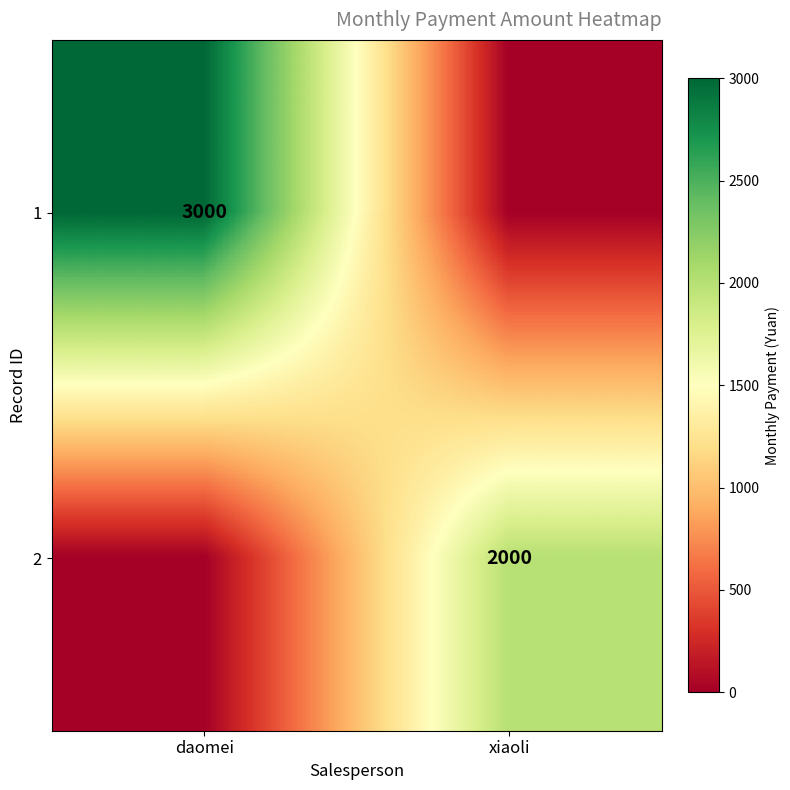

The value of 2 at xiaoli is 1318. True or false?

False